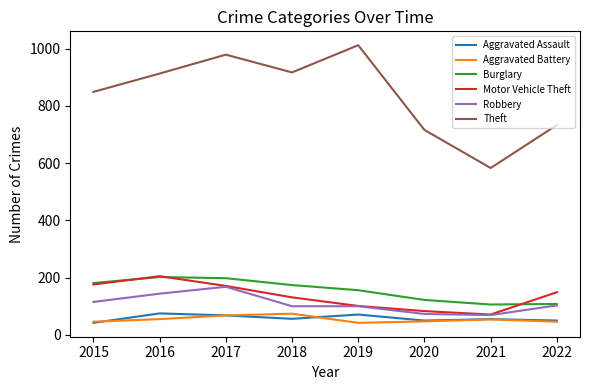

True or false: Robbery and Theft intersect in this chart.

False